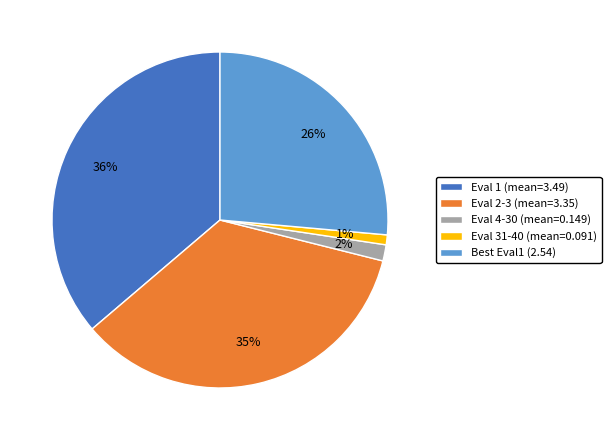

Combined, do Best Eval1 (2.54) and Eval 4-30 (mean=0.149) account for over 50%?

No